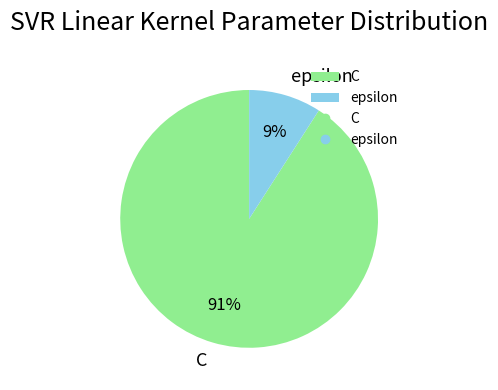

To the nearest percent, what percentage of the pie is epsilon?

9%